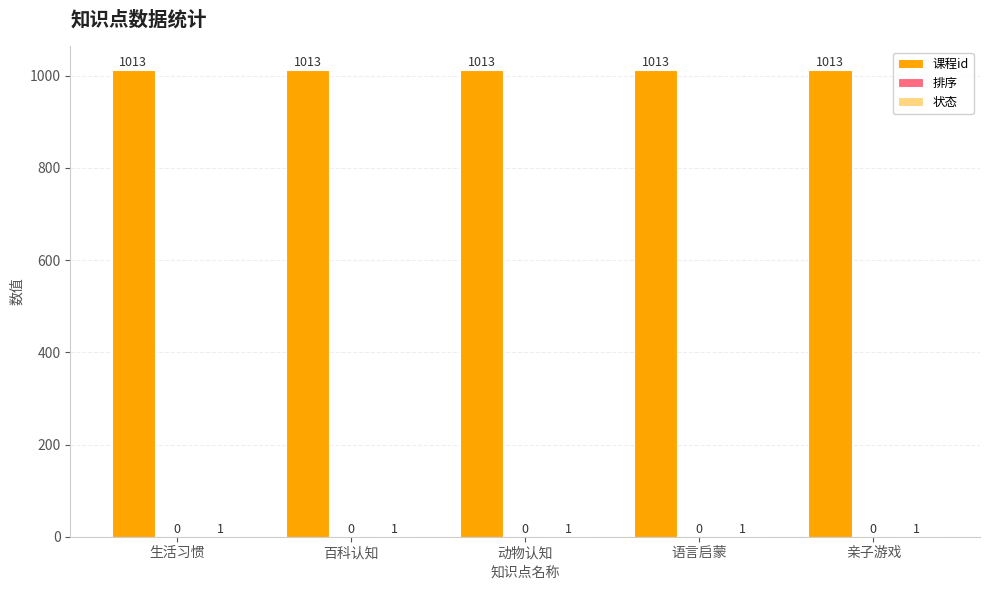

The value of 课程id at 语言启蒙 is 1013. True or false?

True